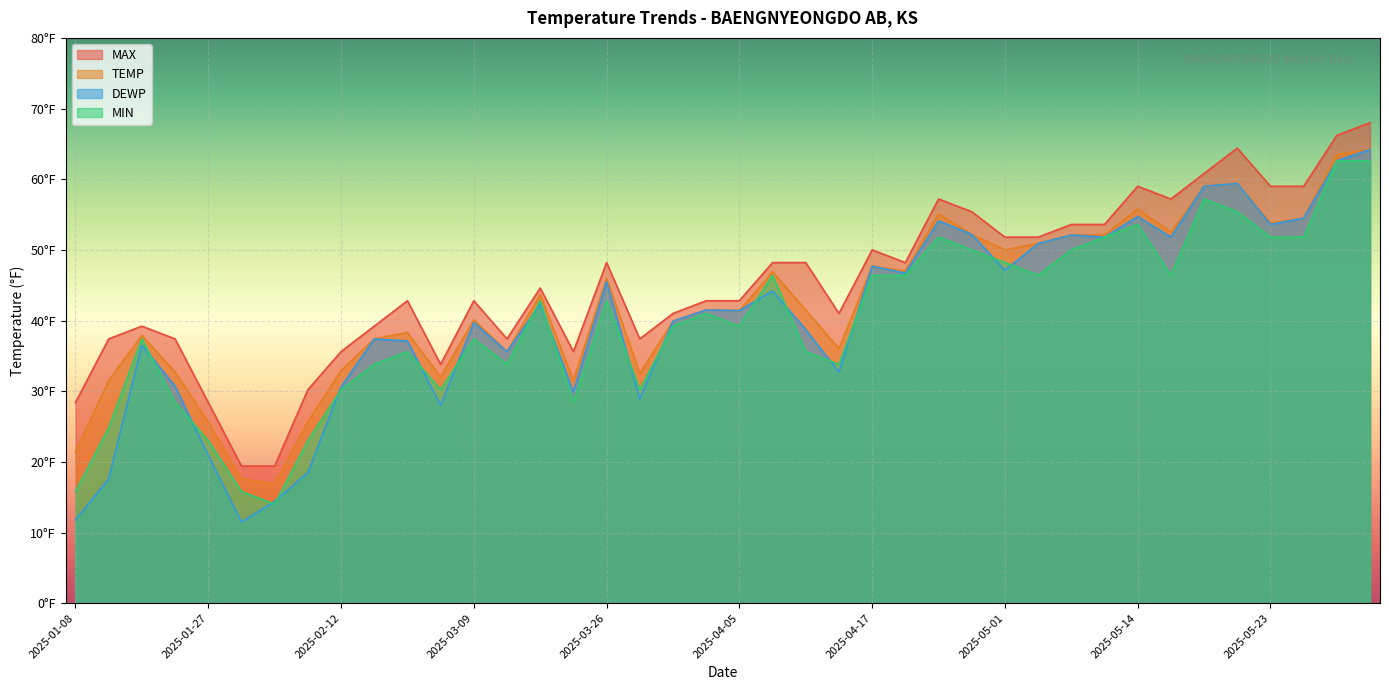

Which has a higher value, 2025-05-26 or 2025-04-19?

2025-05-26